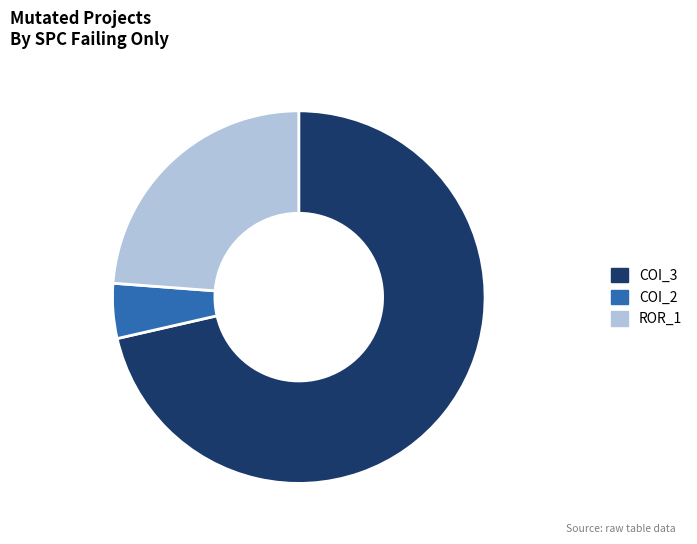

How many segments does this pie chart have?

3